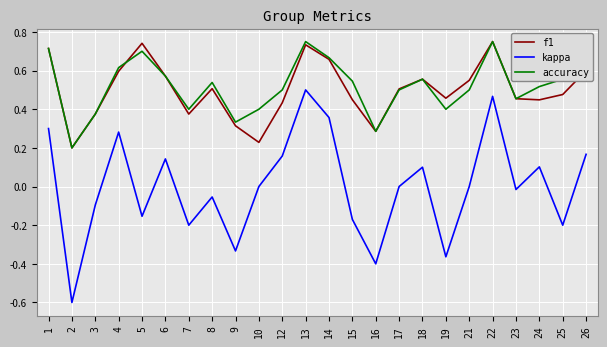

Which series has the widest spread of values?

kappa